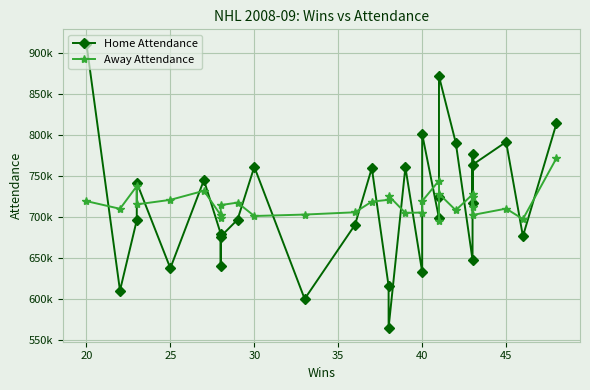

How many intersections are there between Away Attendance and Home Attendance?

20